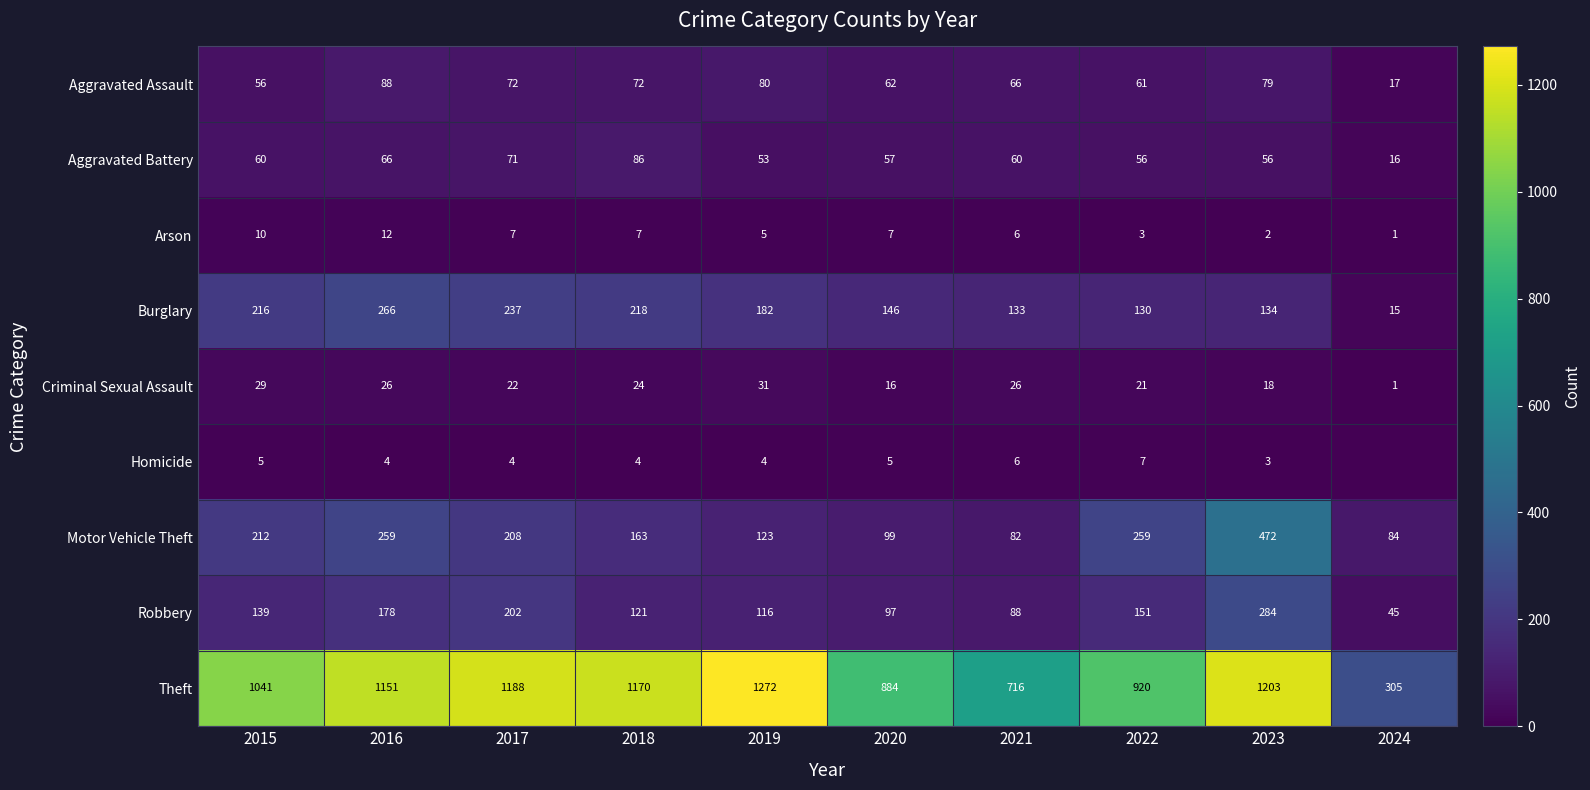

Between 2019 and 2021, which series saw the biggest shift?

Theft